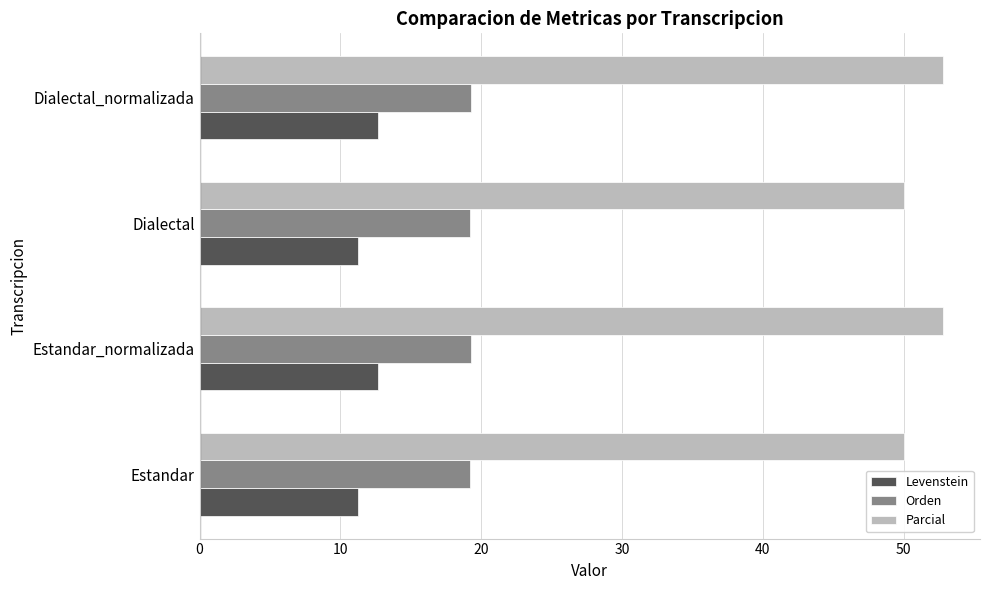

What is the sum of all Levenstein values?

47.8